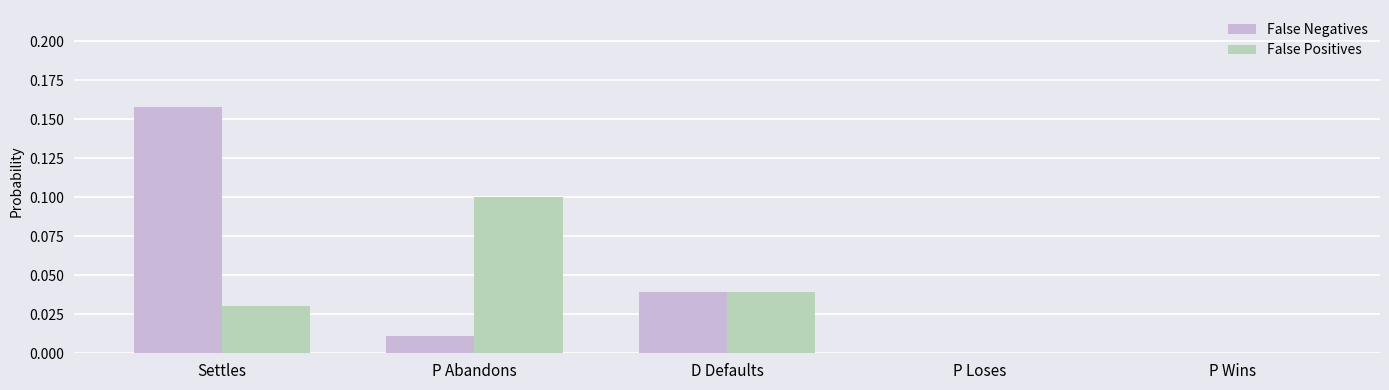

The False Positives series shows 0.0 at P Wins. True or false?

True